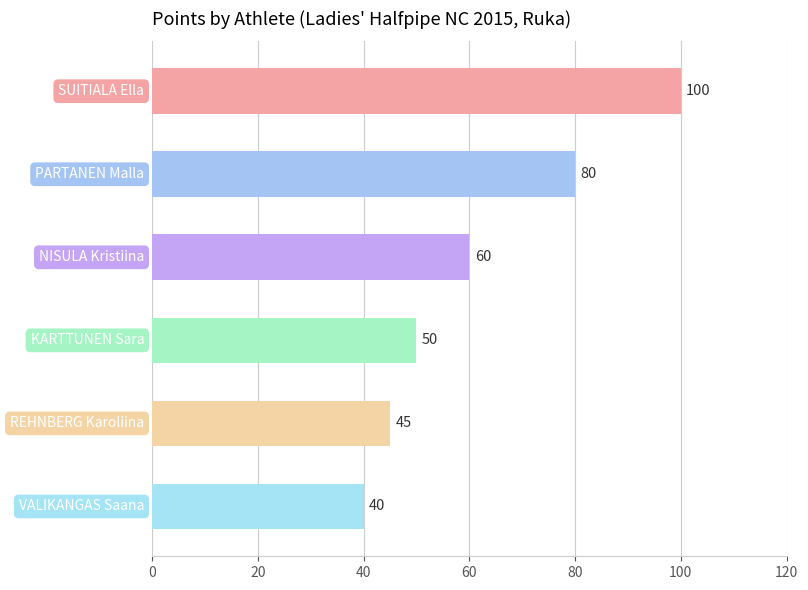

What is the sum of all values?

375